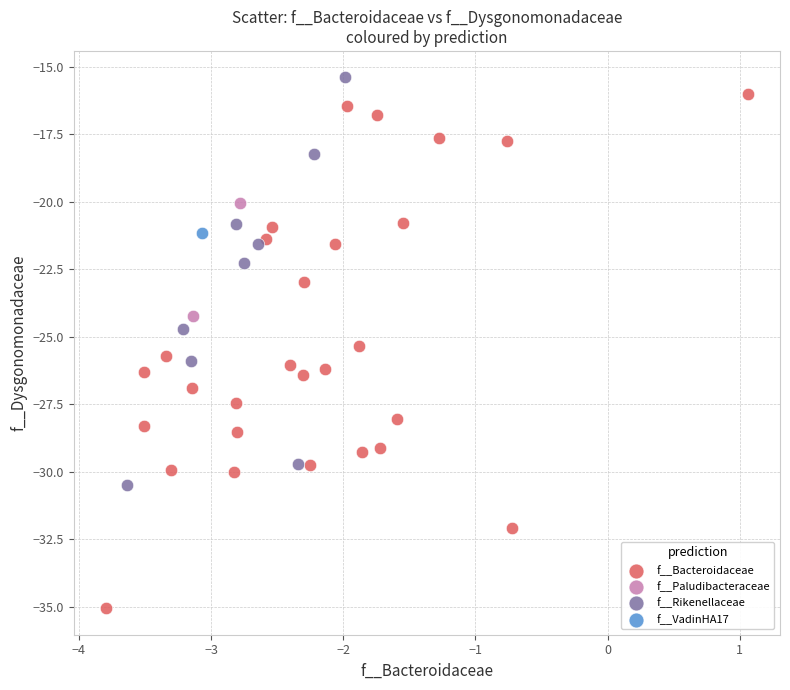

What are all the series names shown in the legend?

f__Bacteroidaceae, f__Paludibacteraceae, f__Rikenellaceae, f__VadinHA17